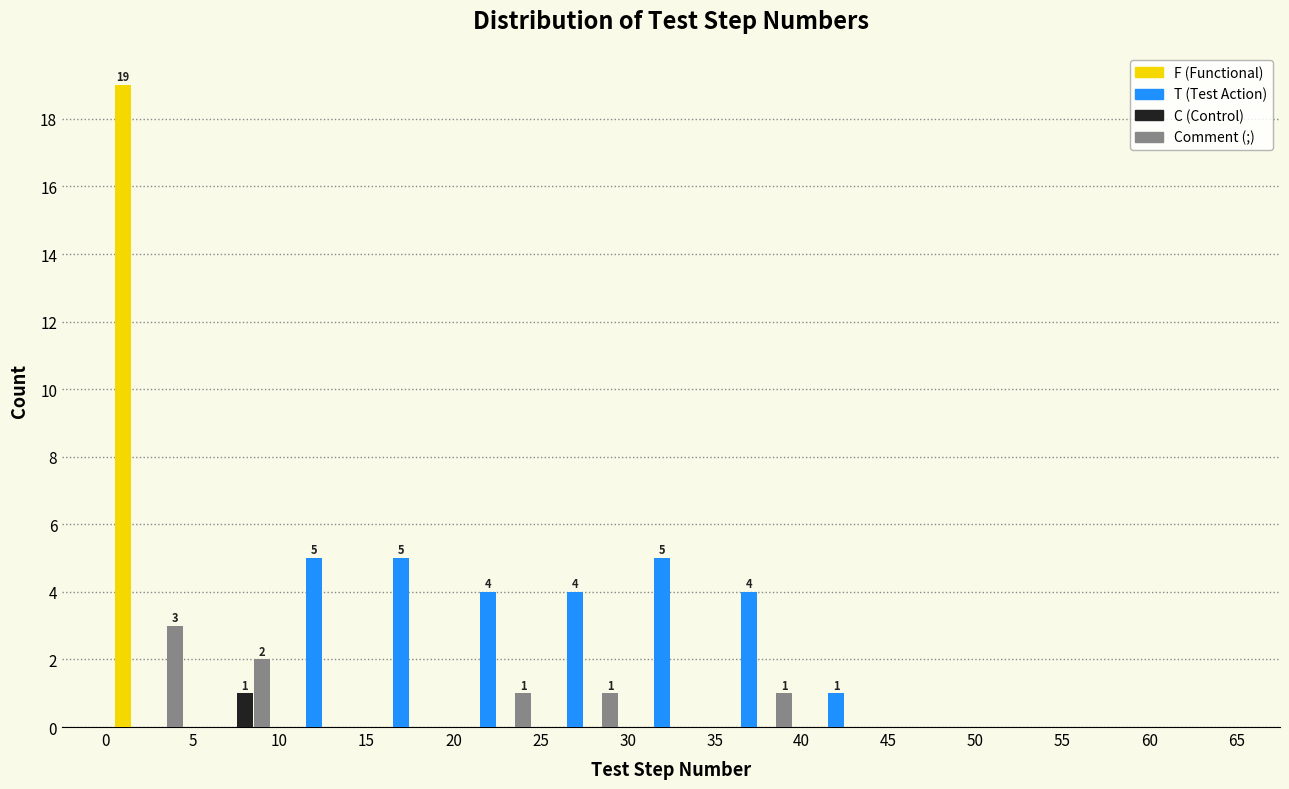

In the F (Functional) series, which range on the x-axis has the tallest bar?

0 to 5